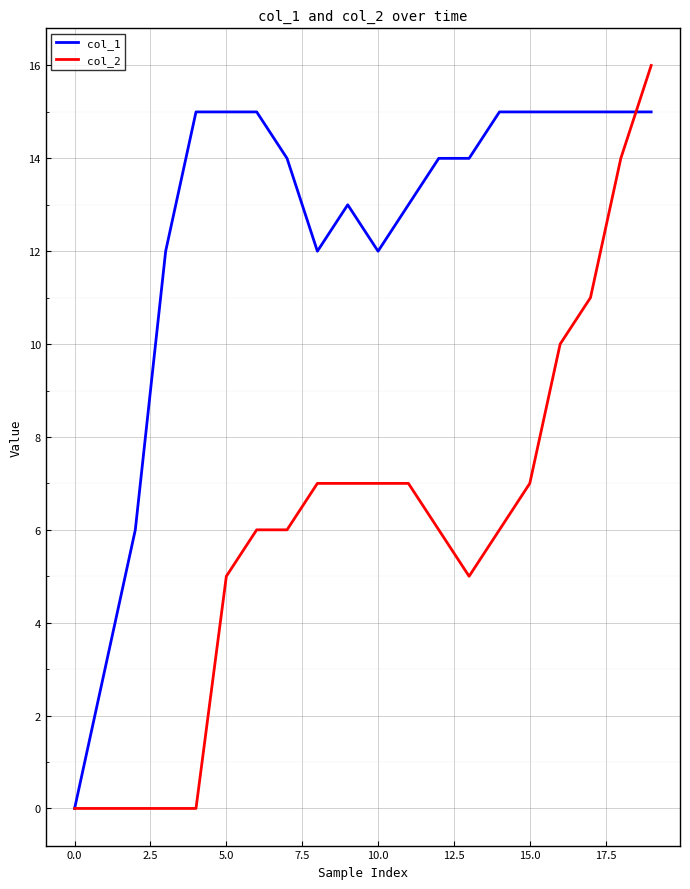

Which series has the largest total across all categories?

col_1